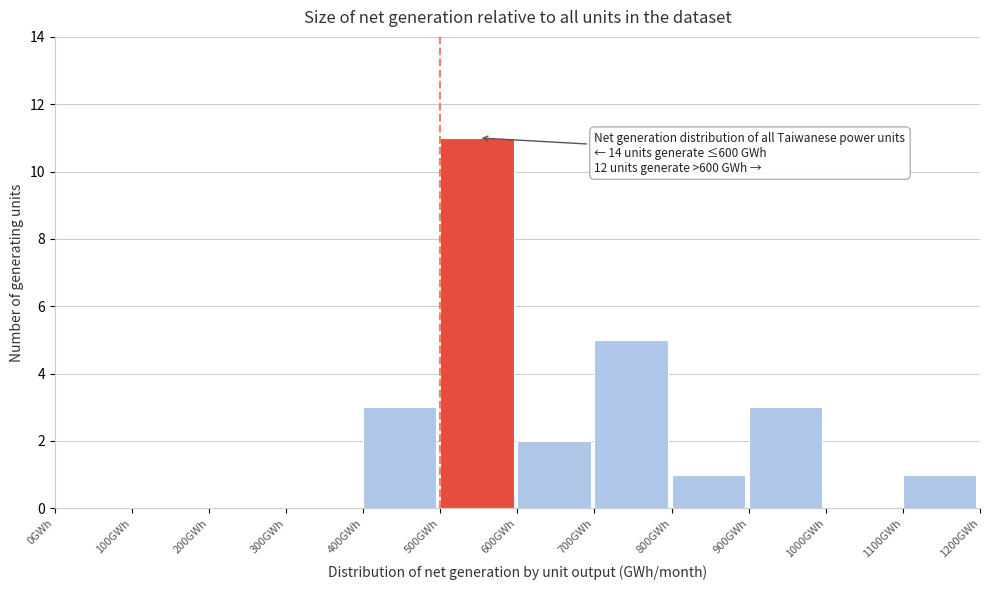

Which range on the x-axis has the tallest bar?

500 to 600